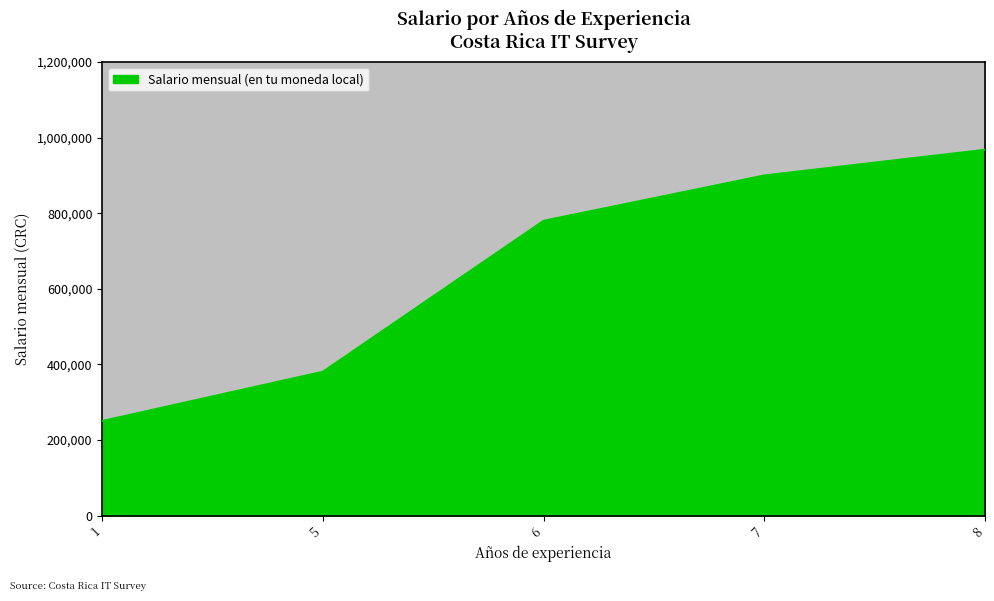

List the labels in order of value, smallest first.

1, 5, 6, 7, 8